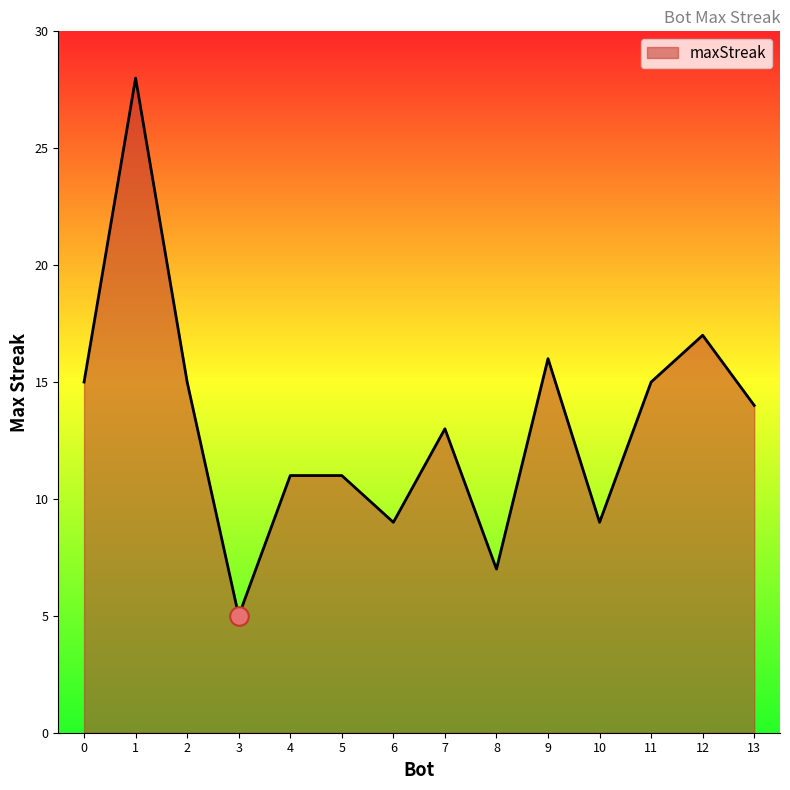

Which has a higher value, 4 or 12?

12